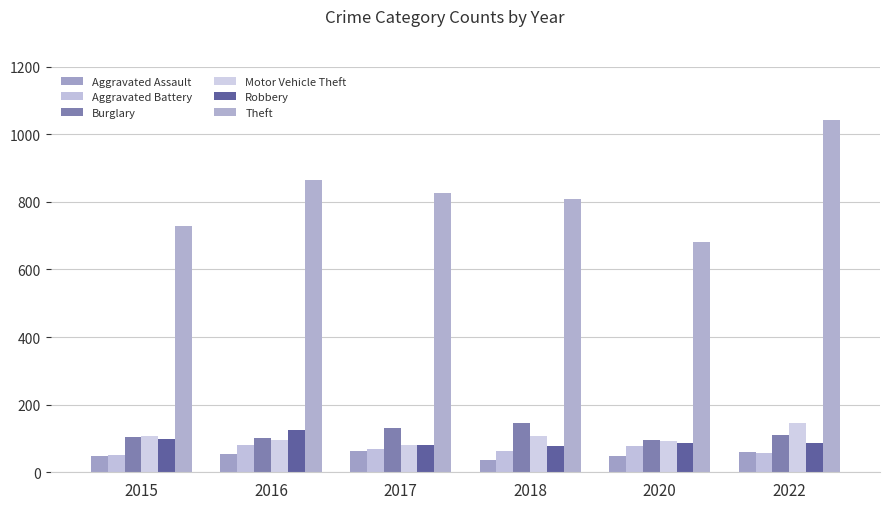

List the labels in order of Aggravated Battery value, smallest first.

2015, 2022, 2018, 2017, 2020, 2016